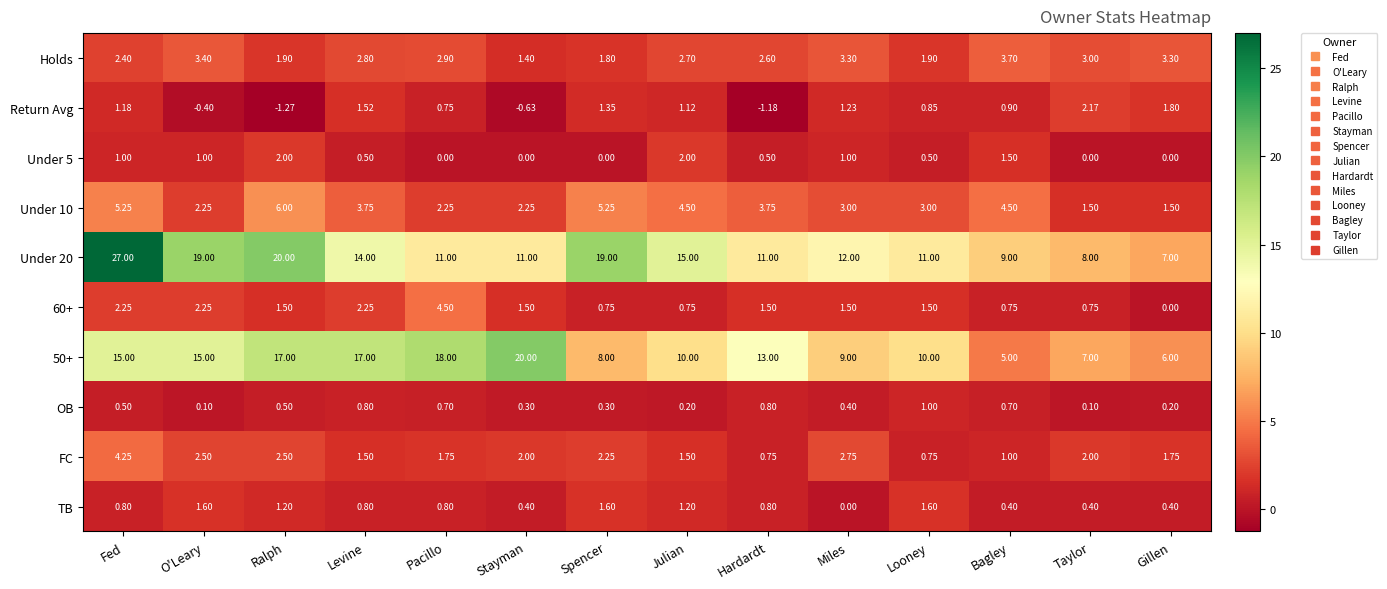

Which category has the lowest value across all series?

Ralph